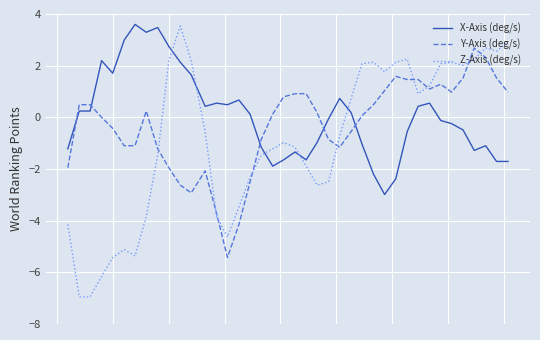

True or false: Z-Axis (deg/s) and Y-Axis (deg/s) intersect in this chart.

True